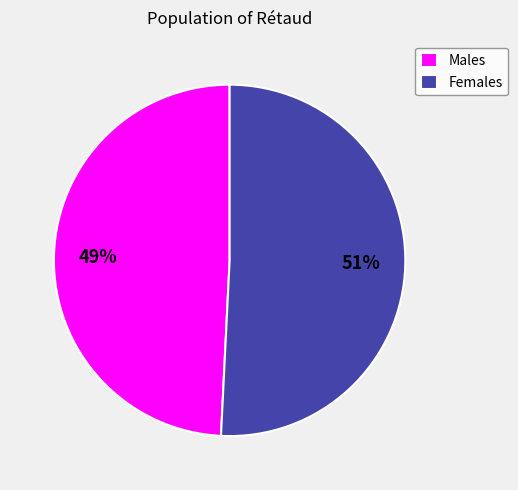

Do Females and Males together represent more than half of the pie?

Yes